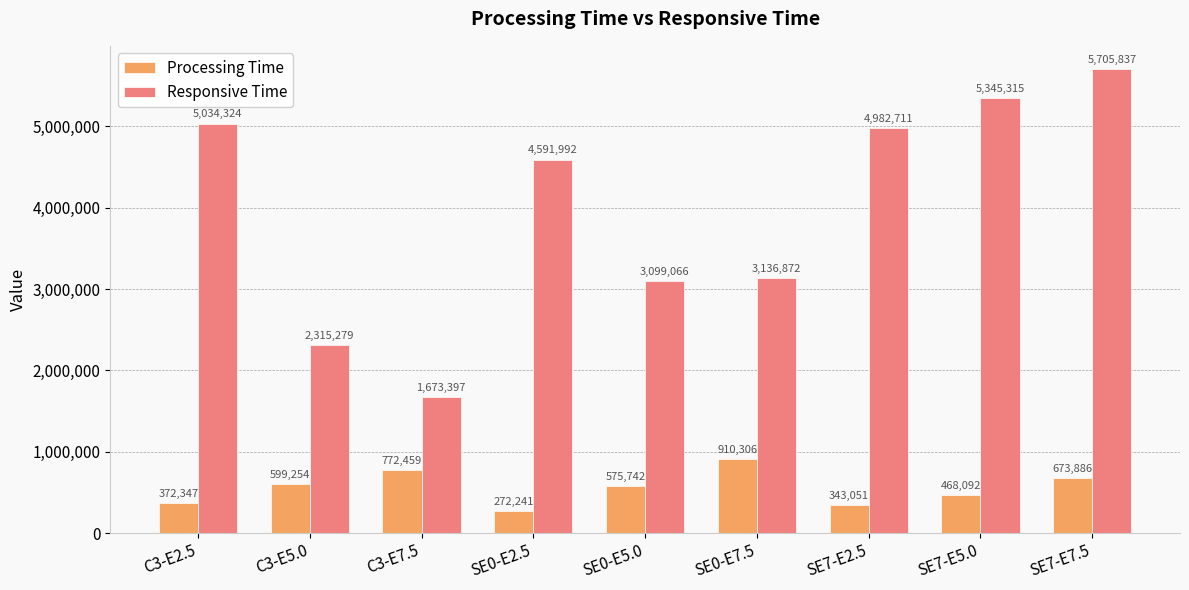

Reading right to left, what are all the values shown in this chart?

Processing Time: 673886	468092	343051	910306	575742	272241	772459	599254	372347
Responsive Time: 5705837	5345315	4982711	3136872	3099066	4591992	1673397	2315279	5034324